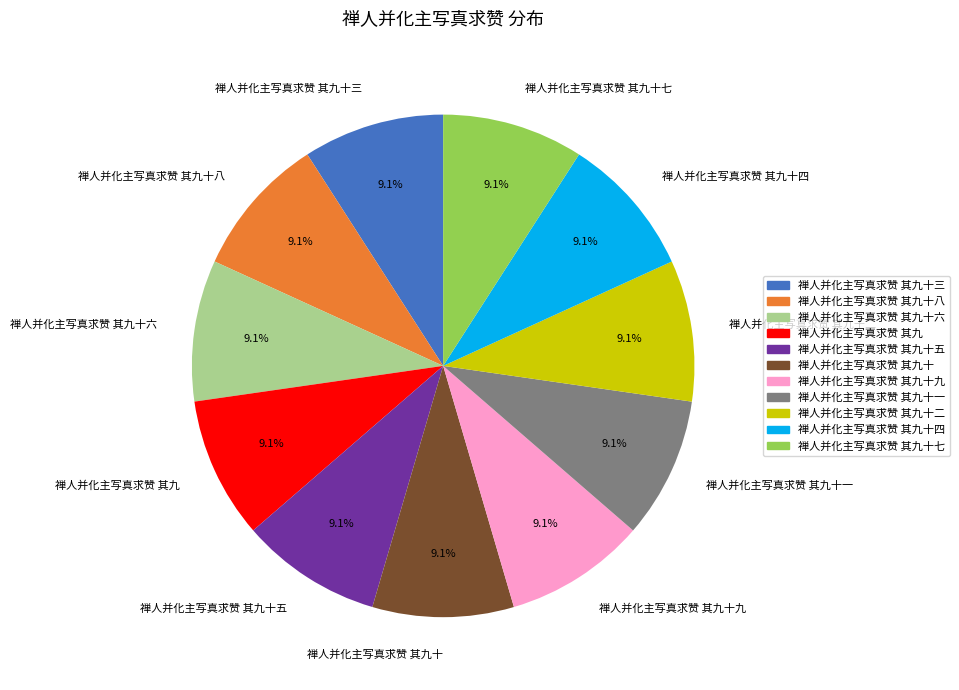

Is it true that 禅人并化主写真求赞 其九十六 is 23% of the pie?

False